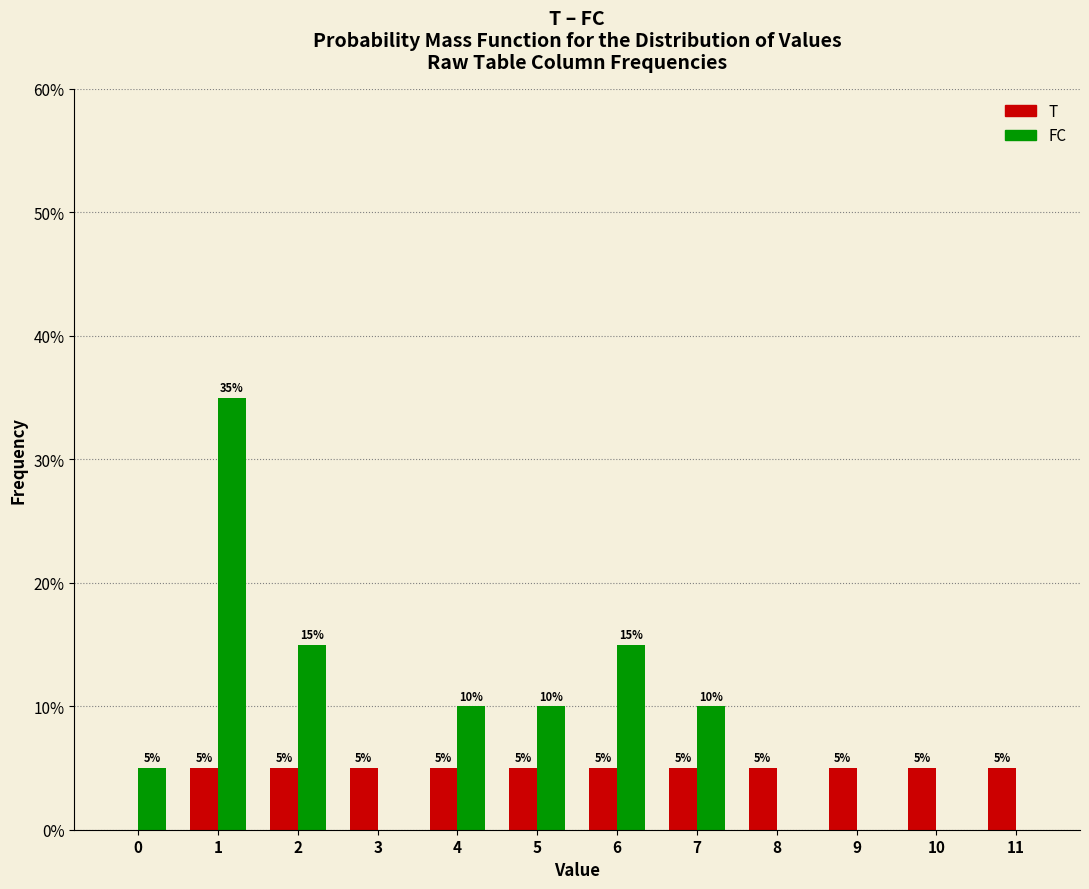

Reading left to right, what are all the values shown in this chart?

T: 0=0	1=5	2=5	3=5	4=5	5=5	6=5	7=5	8=5	9=5	10=5	11=5
FC: 0=5	1=35	2=15	3=0	4=10	5=10	6=15	7=10	8=0	9=0	10=0	11=0